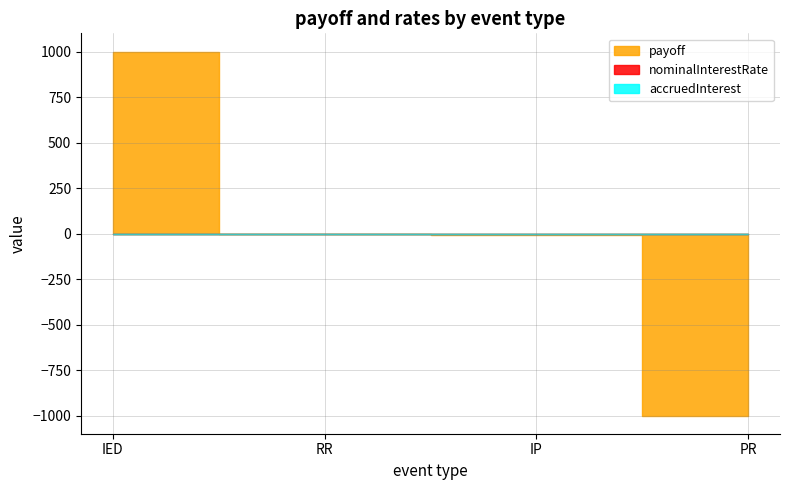

How many values in nominalInterestRate are above zero?

3